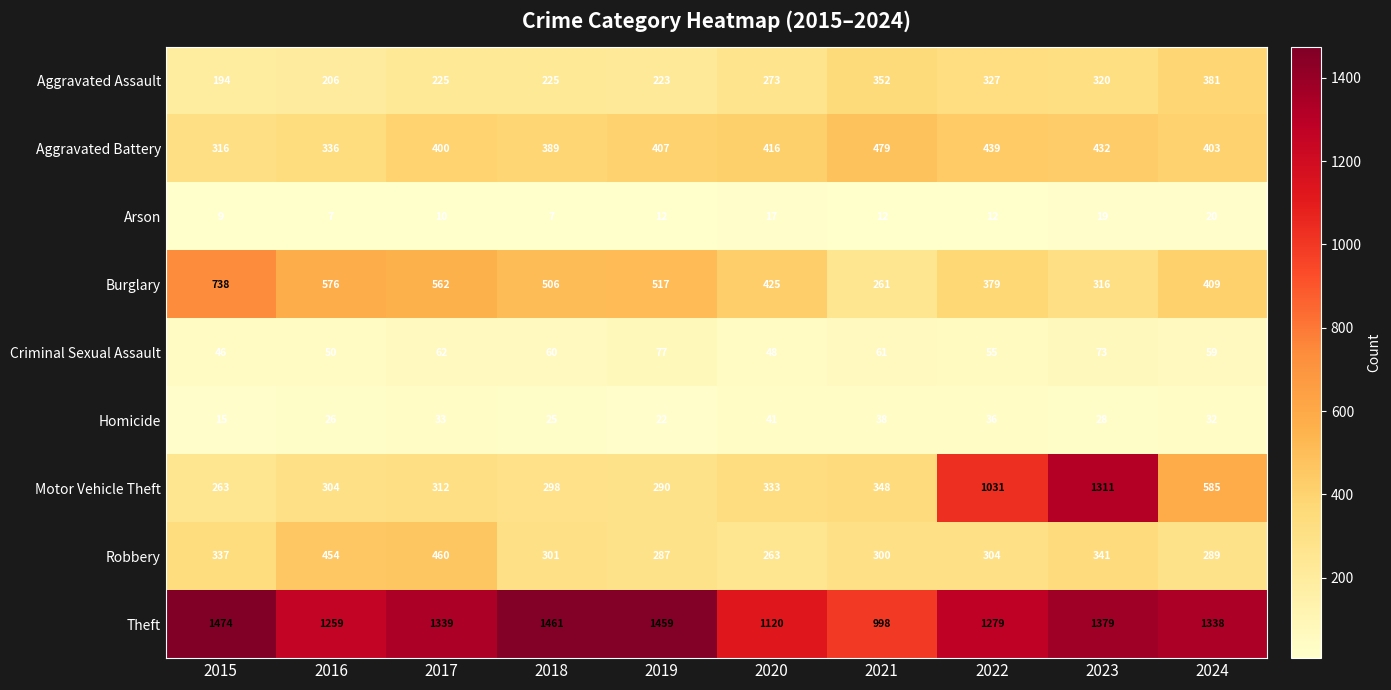

What is the spread (max minus min) of values at 2018?

1454